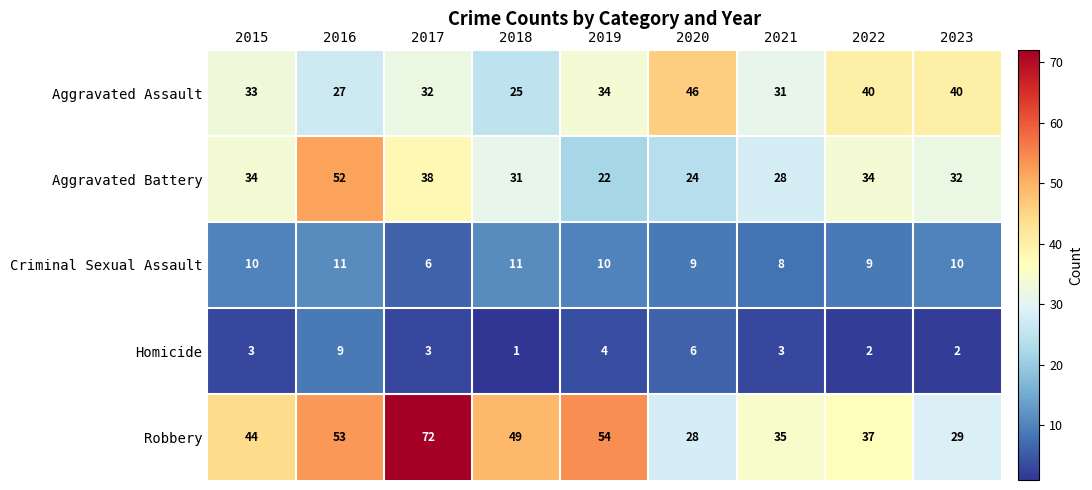

At which label is Criminal Sexual Assault closest to 8?

2021